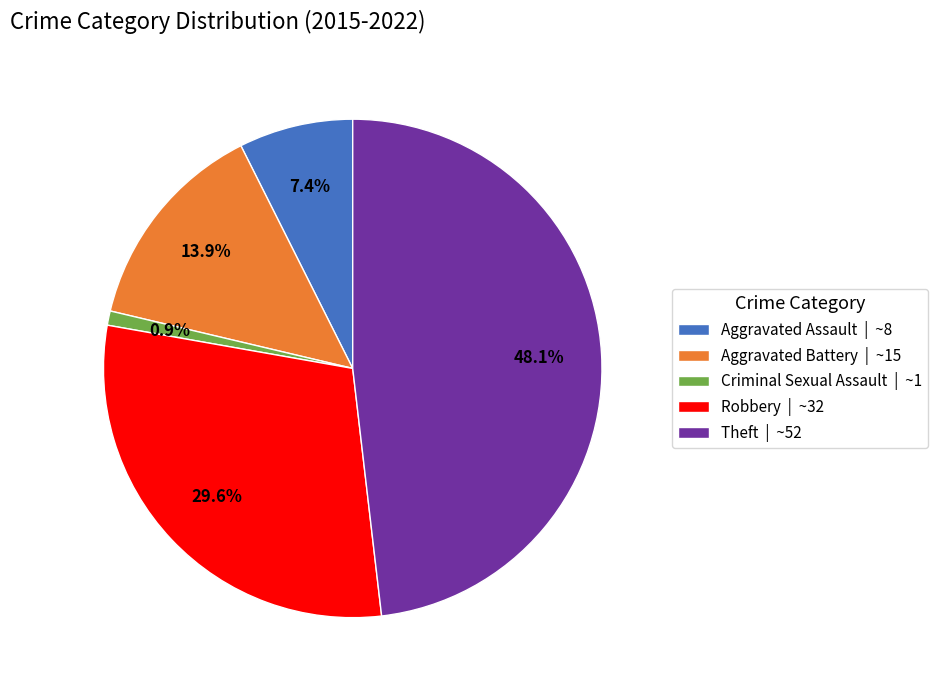

What percentage is the Theft slice, to the nearest percent?

48%